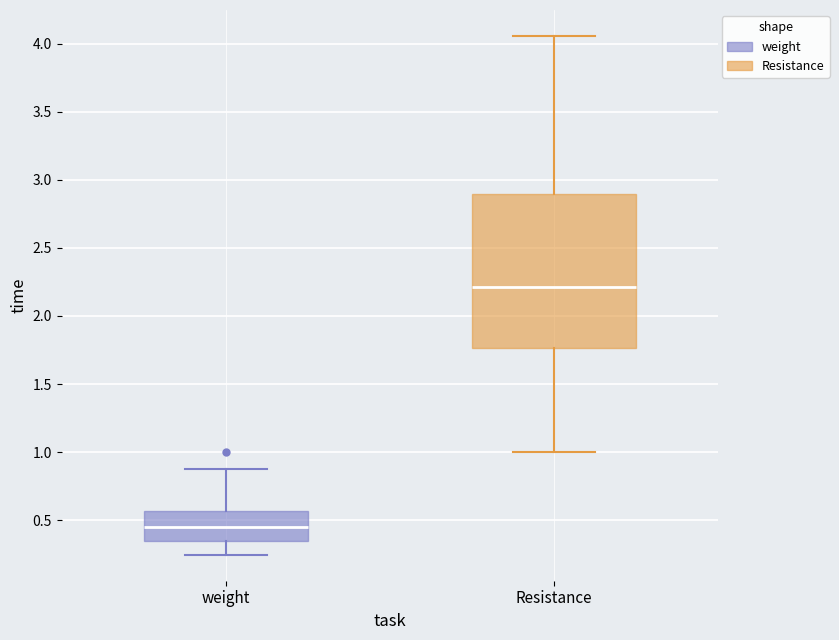

Reading left to right, transcribe this box plot: for each box, give where its median line is, the range the box spans, and where its two whiskers end, as read against the y-axis. The values are not printed on the chart, so give them approximately, as read against the axis.

weight: median 0.45, box 0.35 to 0.55, whiskers 0.25 to 0.90
Resistance: median 2.20, box 1.75 to 2.90, whiskers 1.00 to 4.05